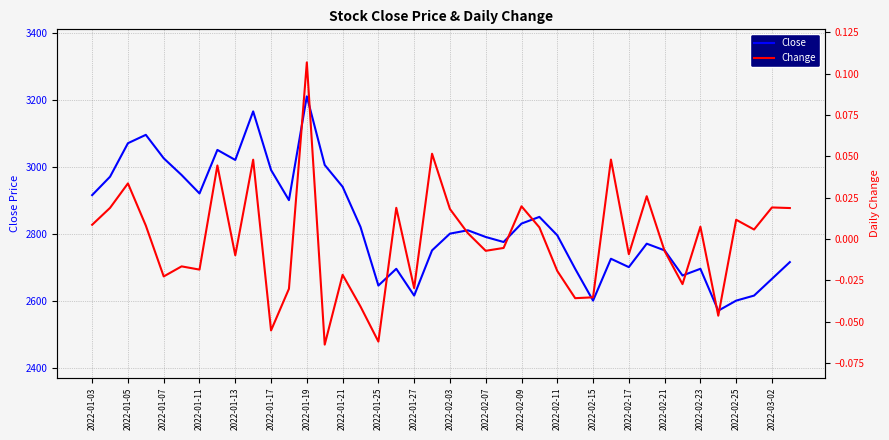

True or false: Close and Change intersect in this chart.

False